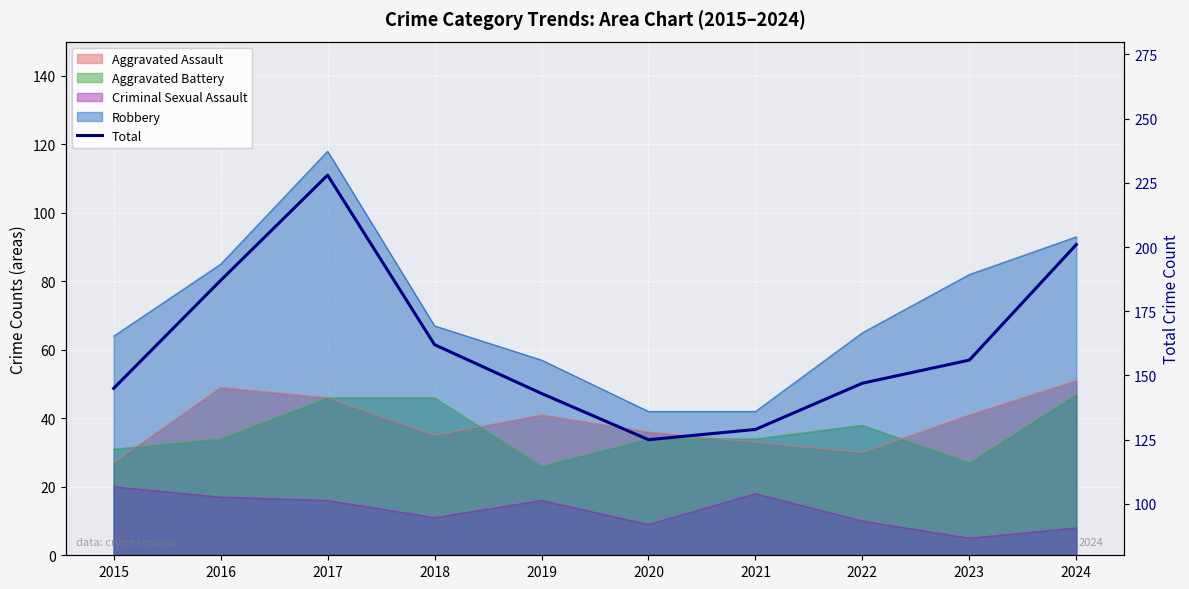

At which label is the value closest to 176?

2016